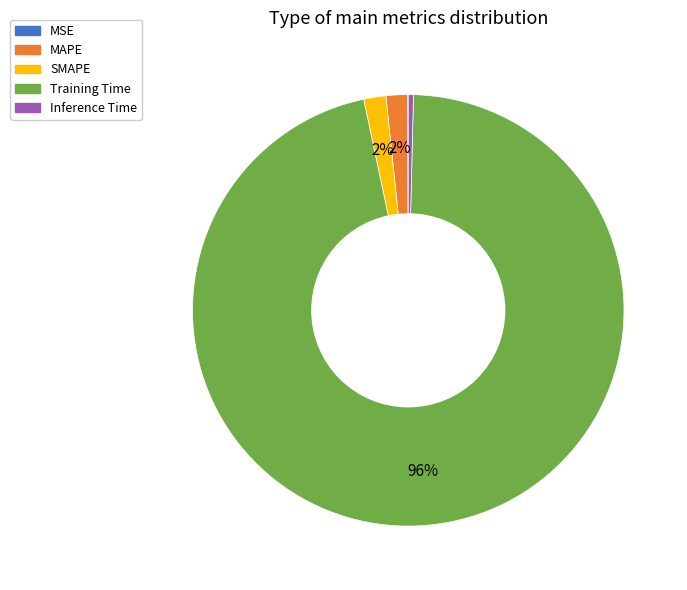

Is it true that Inference Time is 0% of the pie?

True